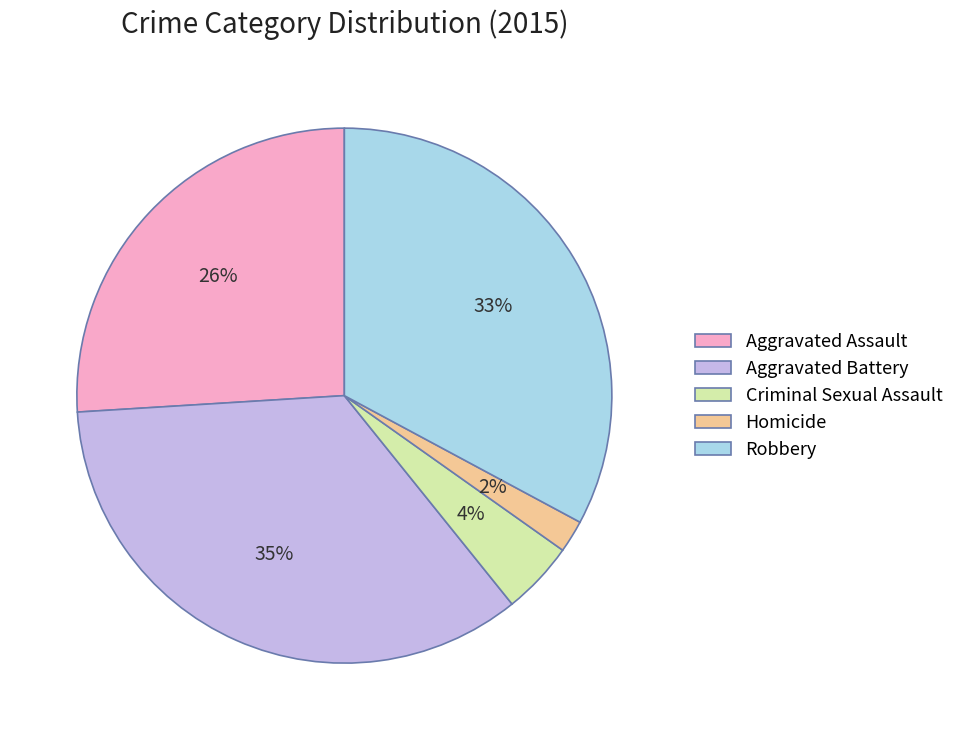

Is the sum of Aggravated Battery and Homicide greater than half?

No